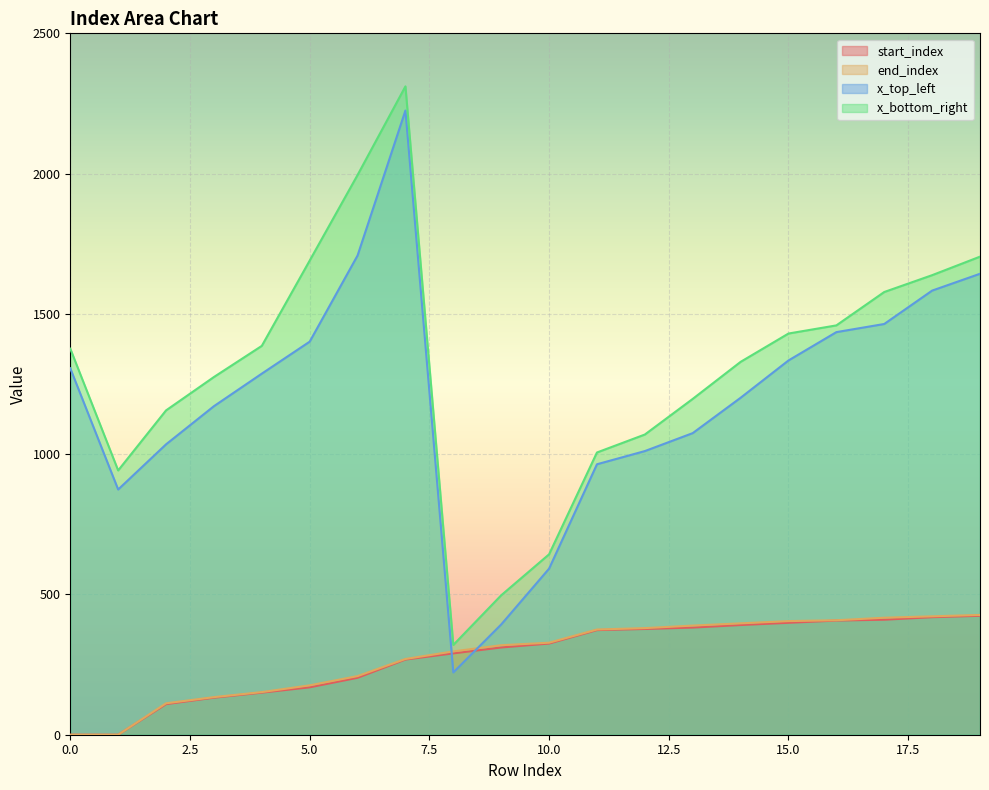

Rank the series at 6 from lowest to highest value.

start_index, end_index, x_top_left, x_bottom_right